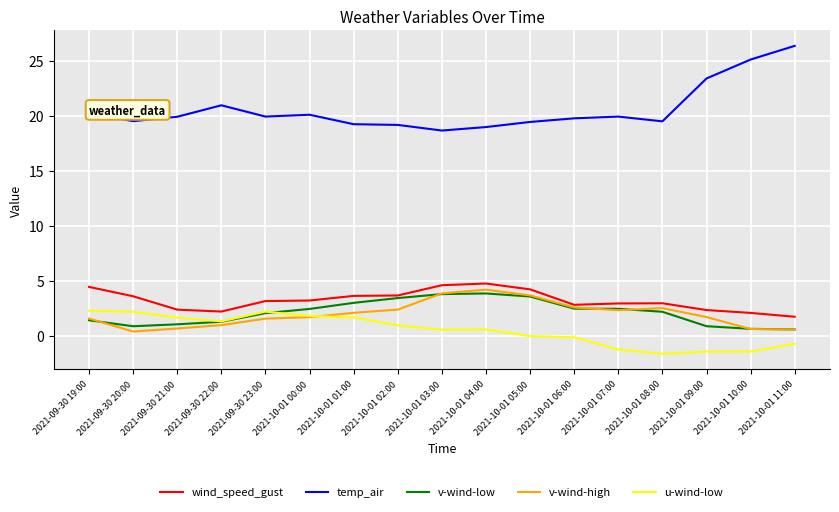

Which series ends up on top after the final intersection of u-wind-low and v-wind-high?

v-wind-high